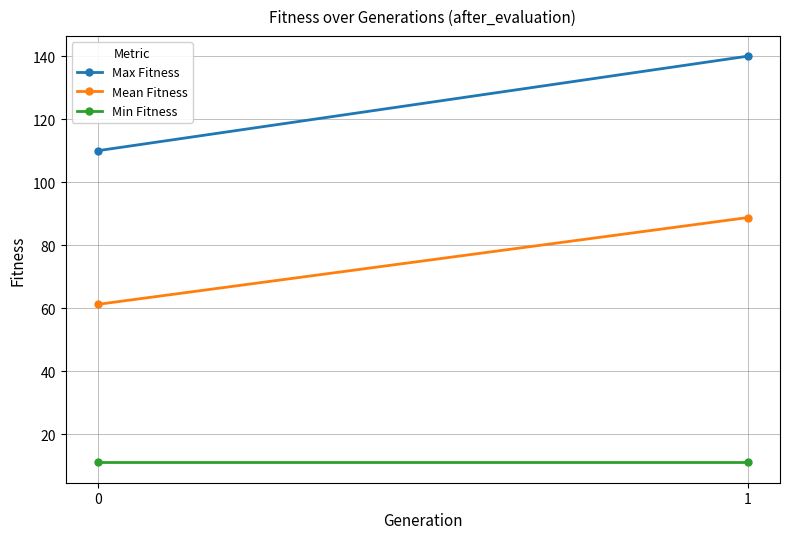

True or false: Mean Fitness has a value of 61.2 at 0.

True